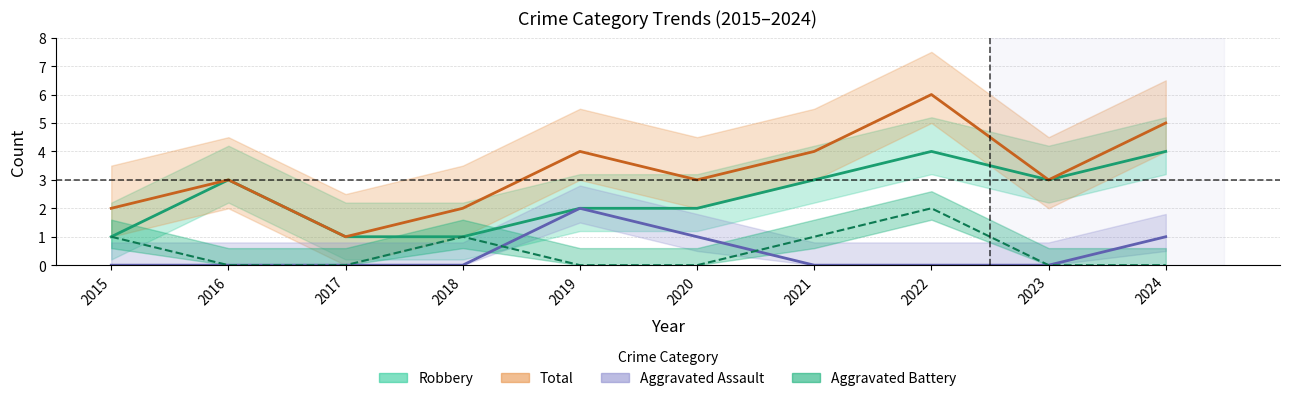

Which has a higher value, 2022 or 2015?

2022